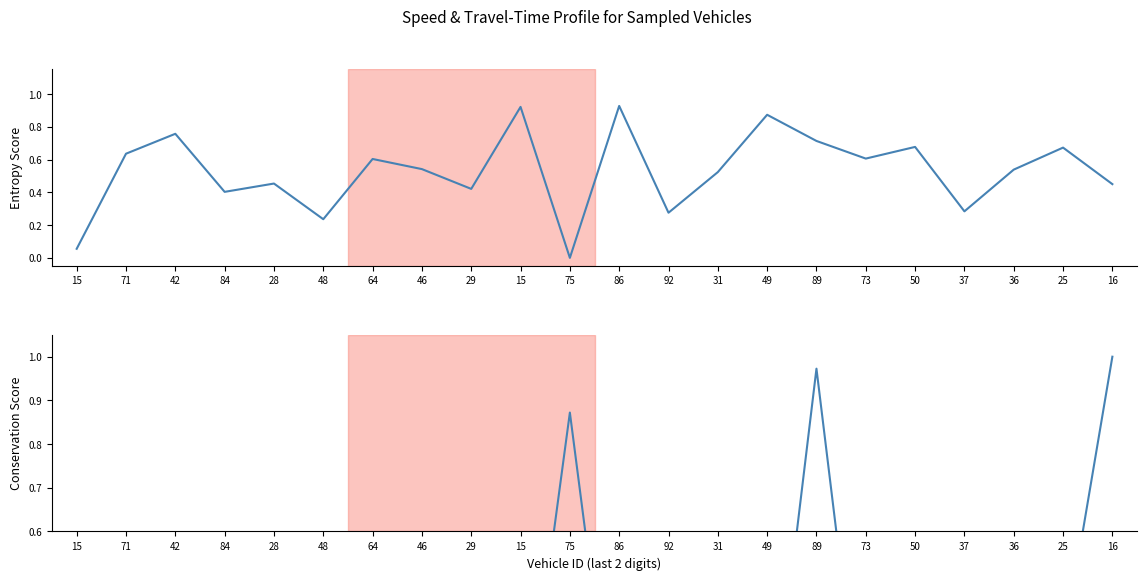

What is the difference between the maximum and second lowest values in the Norm. Travel Time series?

1.0